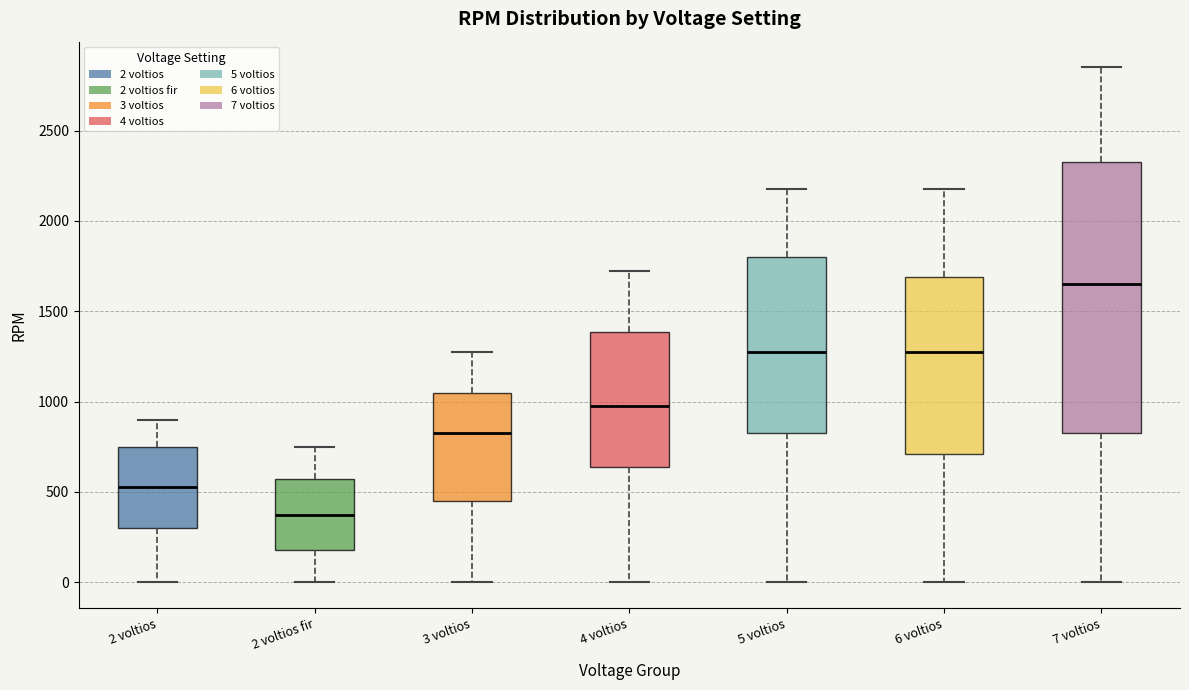

Which box has the highest median line?

7 voltios